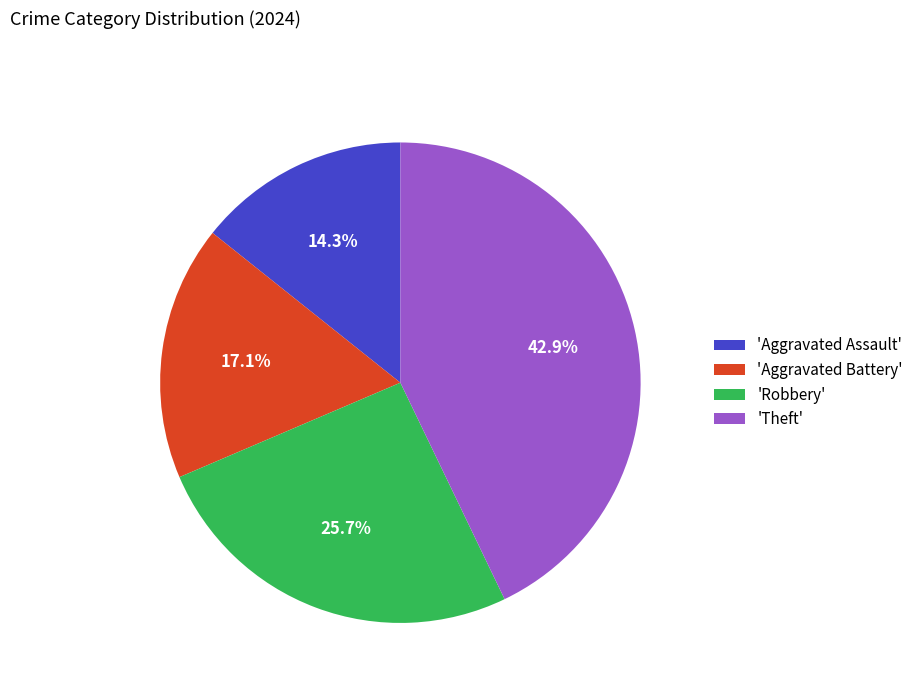

Count the number of slices in the pie.

4